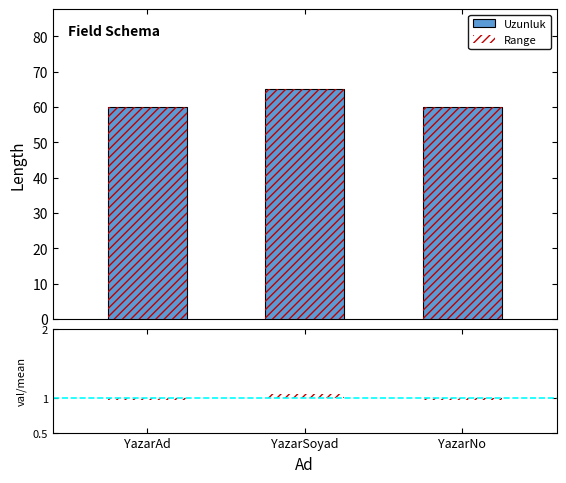

Rank the categories by value from lowest to highest.

YazarAd, YazarNo, YazarSoyad